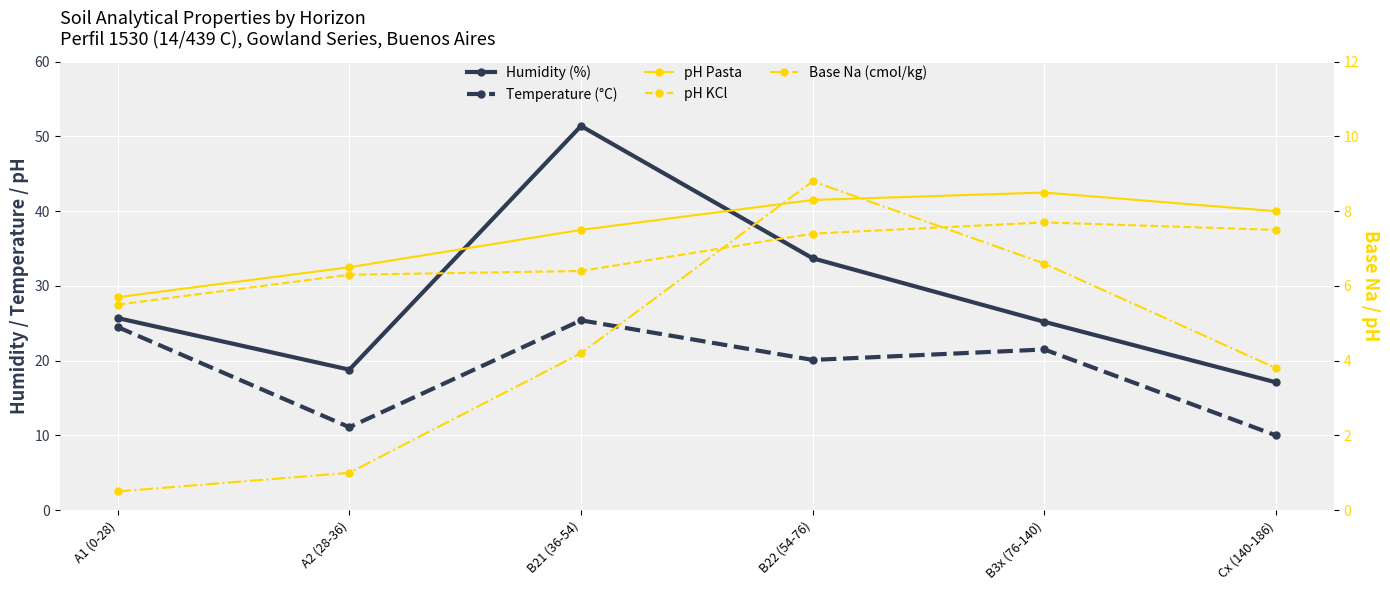

What is the sum of the Base Na (cmol/kg) values at A1 (0-28) and B3x (76-140)?

7.1